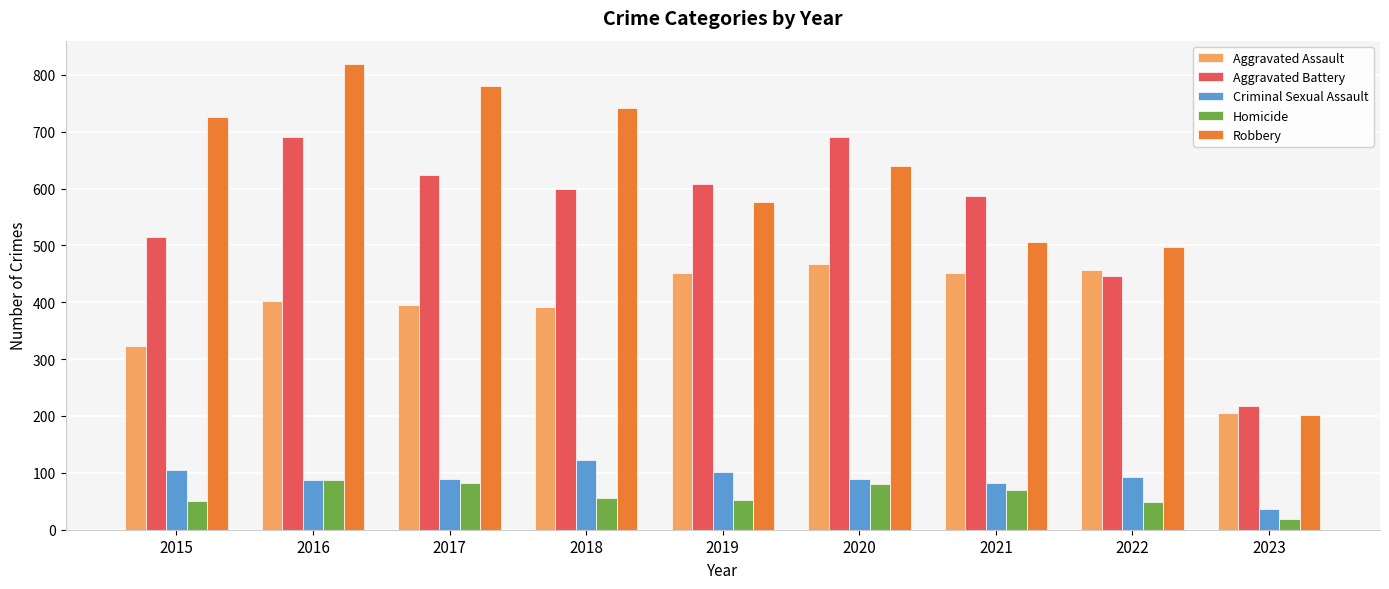

What is the average value of the Aggravated Assault series?

394